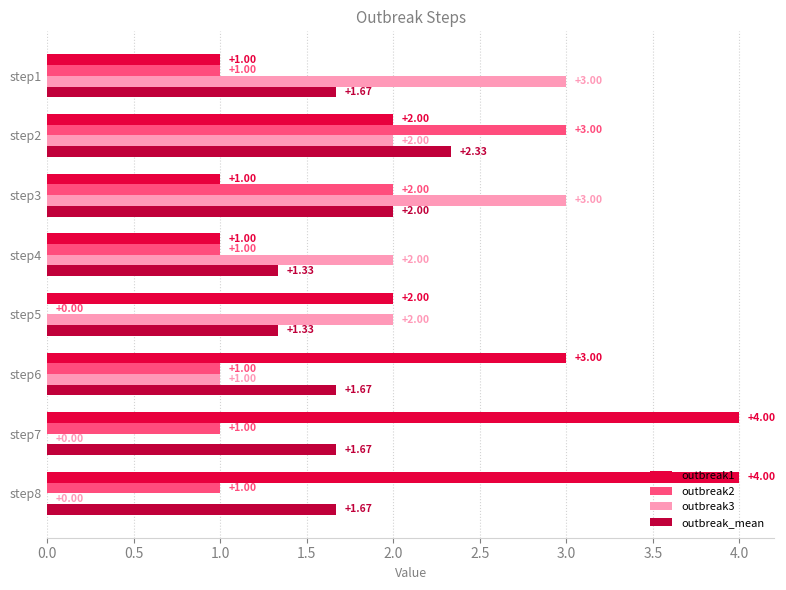

How many data points does each series have?

8